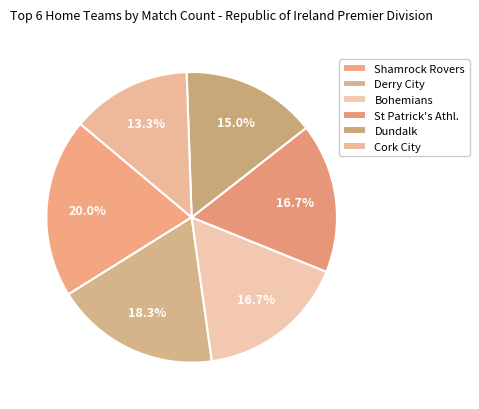

True or false: Shamrock Rovers accounts for 32% of the total.

False